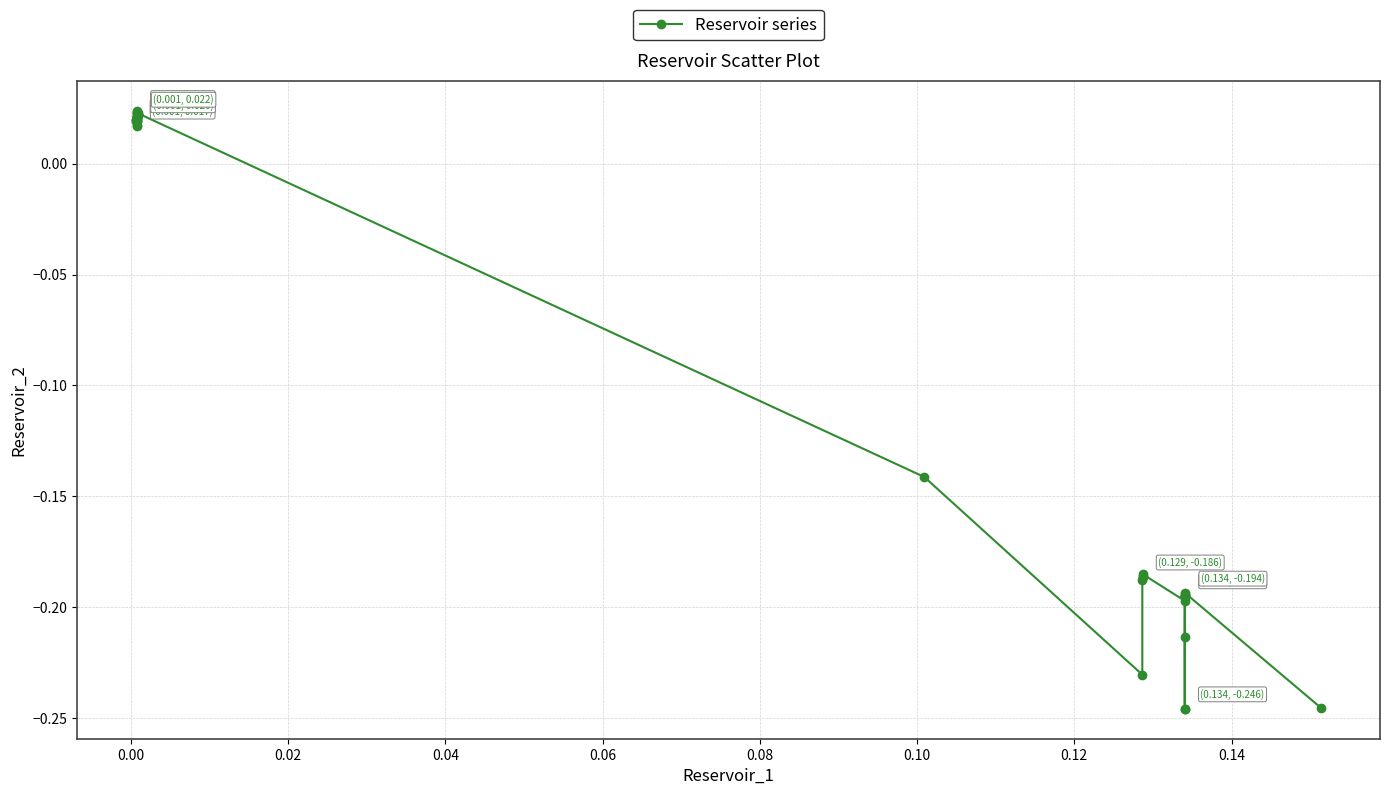

What is the difference between the maximum and second lowest values?

0.3